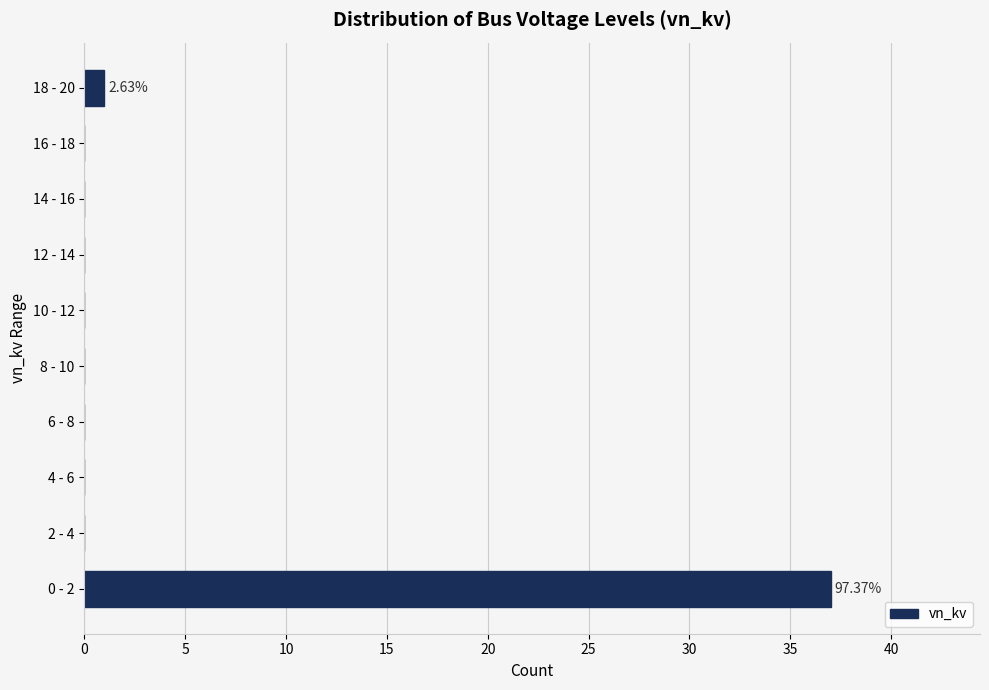

What is the sum of all values?

38